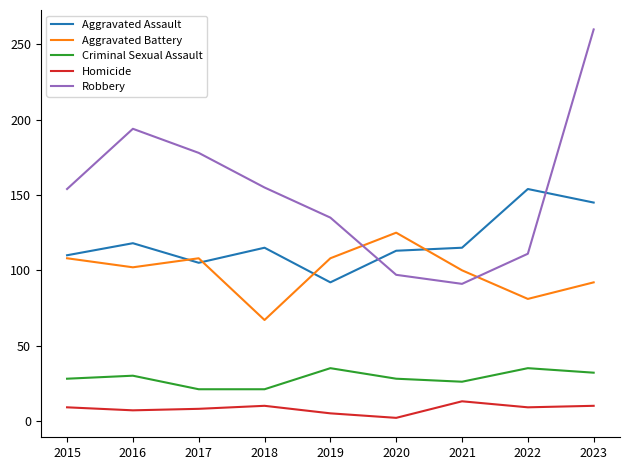

At which category does Aggravated Battery reach its first local peak?

2017